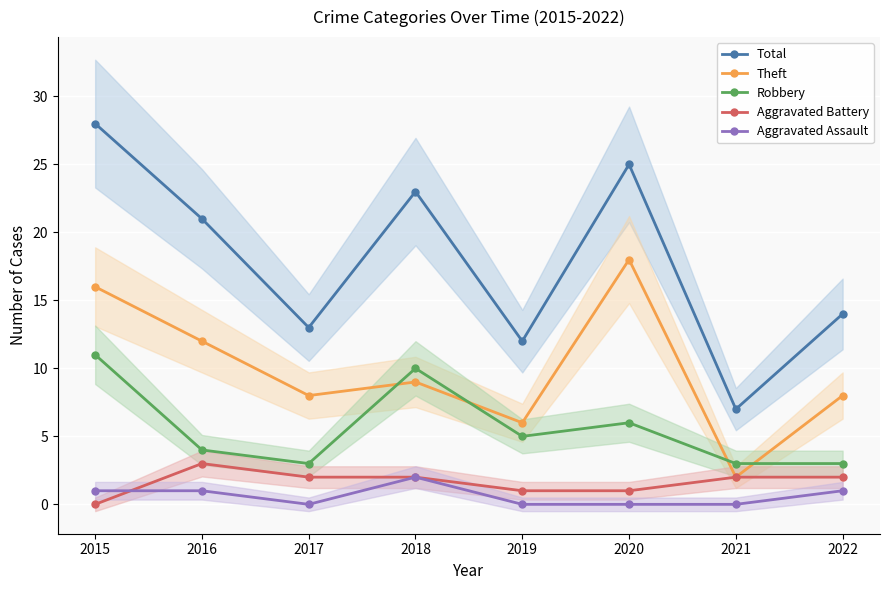

Reading left to right, extract all data points from this chart.

Total: 28	21	13	23	12	25	7	14
Theft: 16	12	8	9	6	18	2	8
Robbery: 11	4	3	10	5	6	3	3
Aggravated Battery: 0	3	2	2	1	1	2	2
Aggravated Assault: 1	1	0	2	0	0	0	1